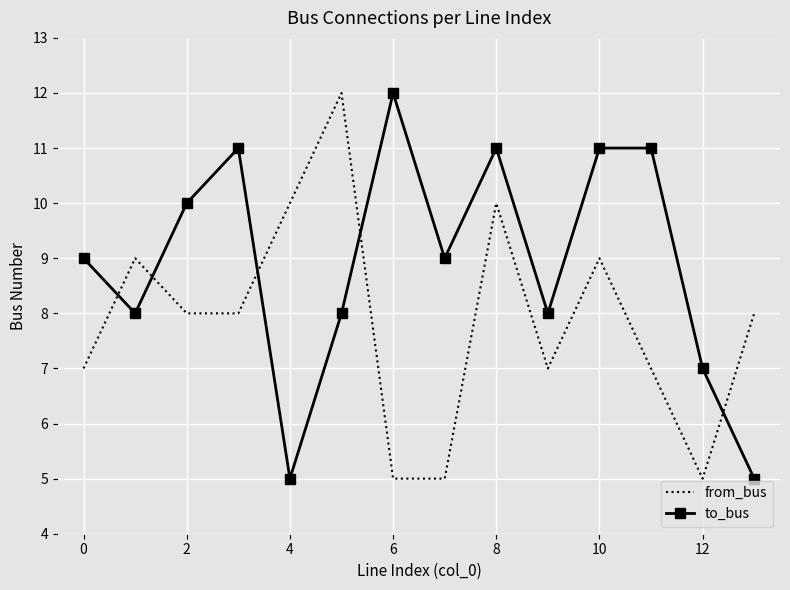

What is the difference between the second highest and minimum values in the from_bus series?

5